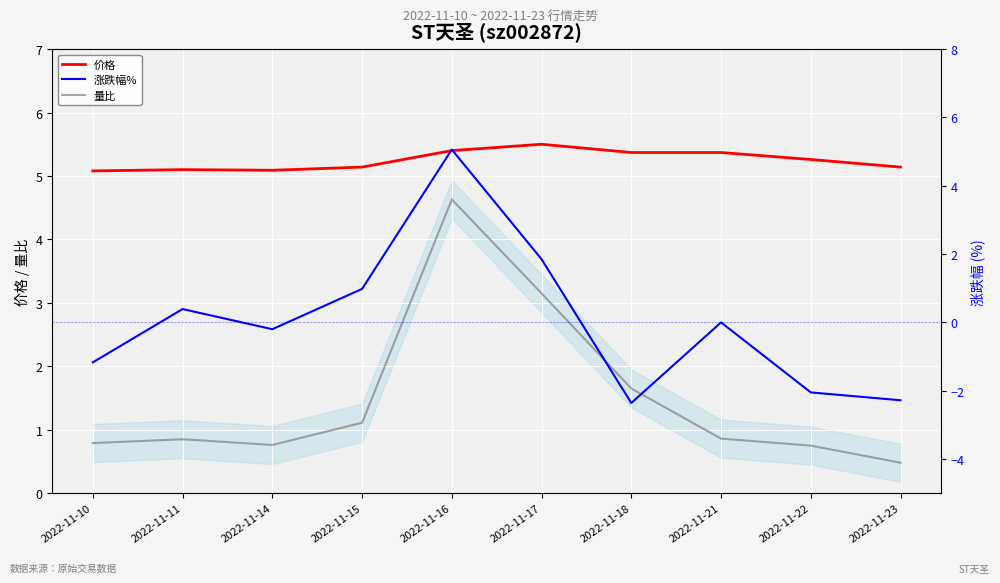

What is the approximate value of 涨跌幅% at 2022-11-16?

5.1